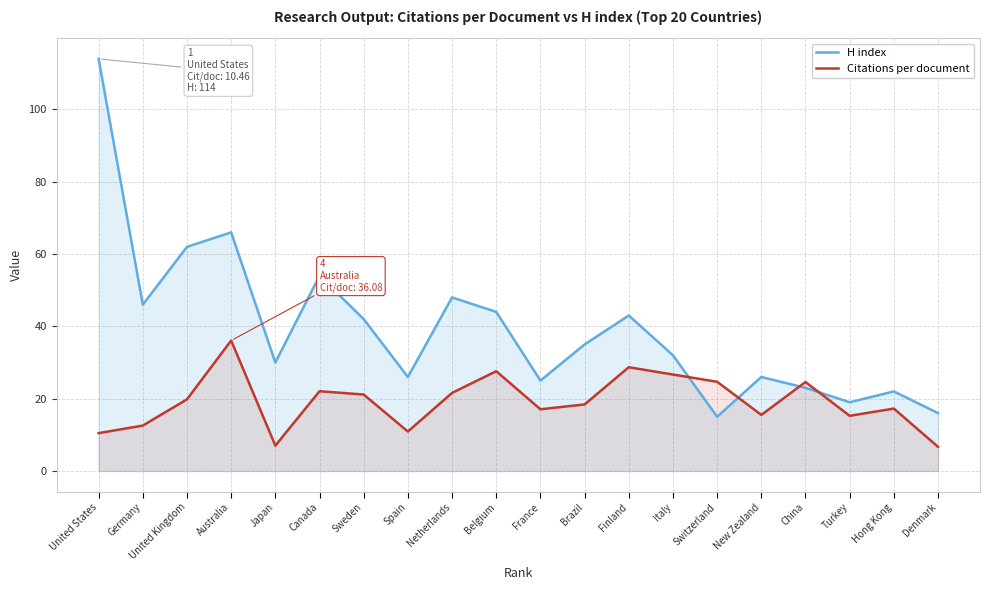

Where do H index and Citations per document first cross each other?

Italy and Switzerland